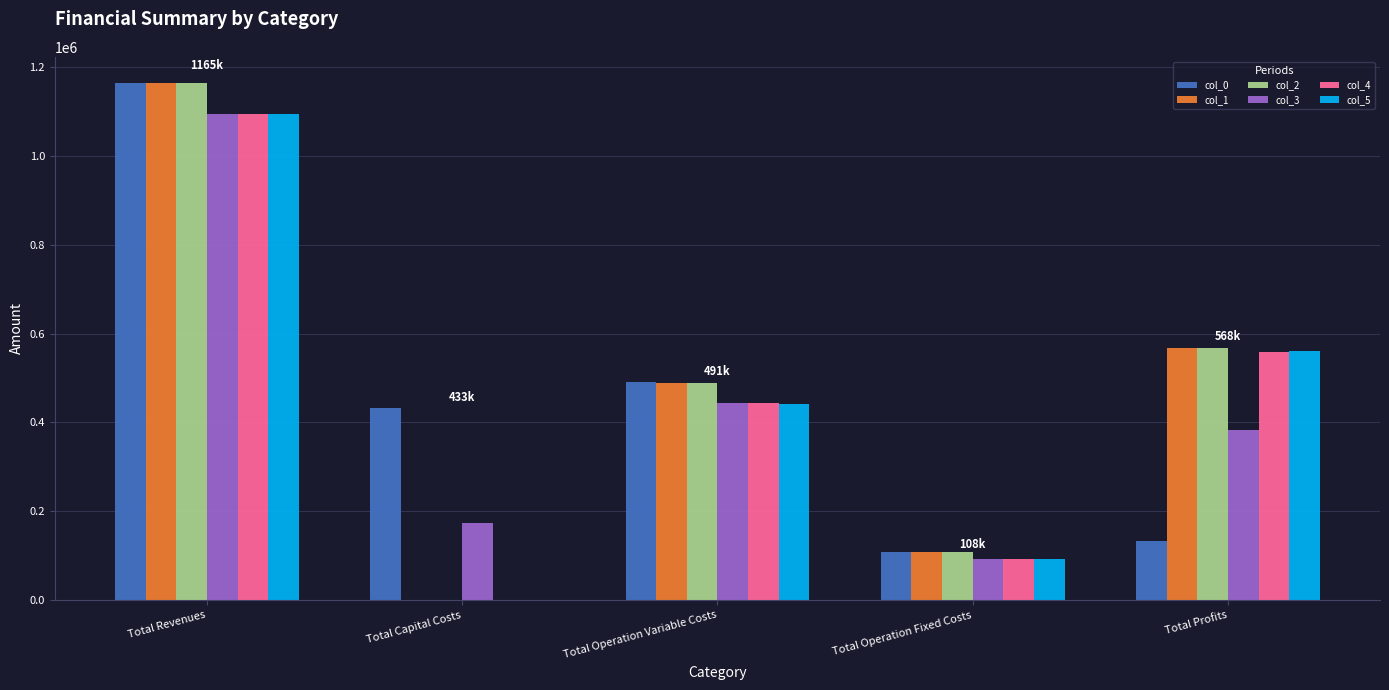

What is the sum of all col_4 values?

2189867.1